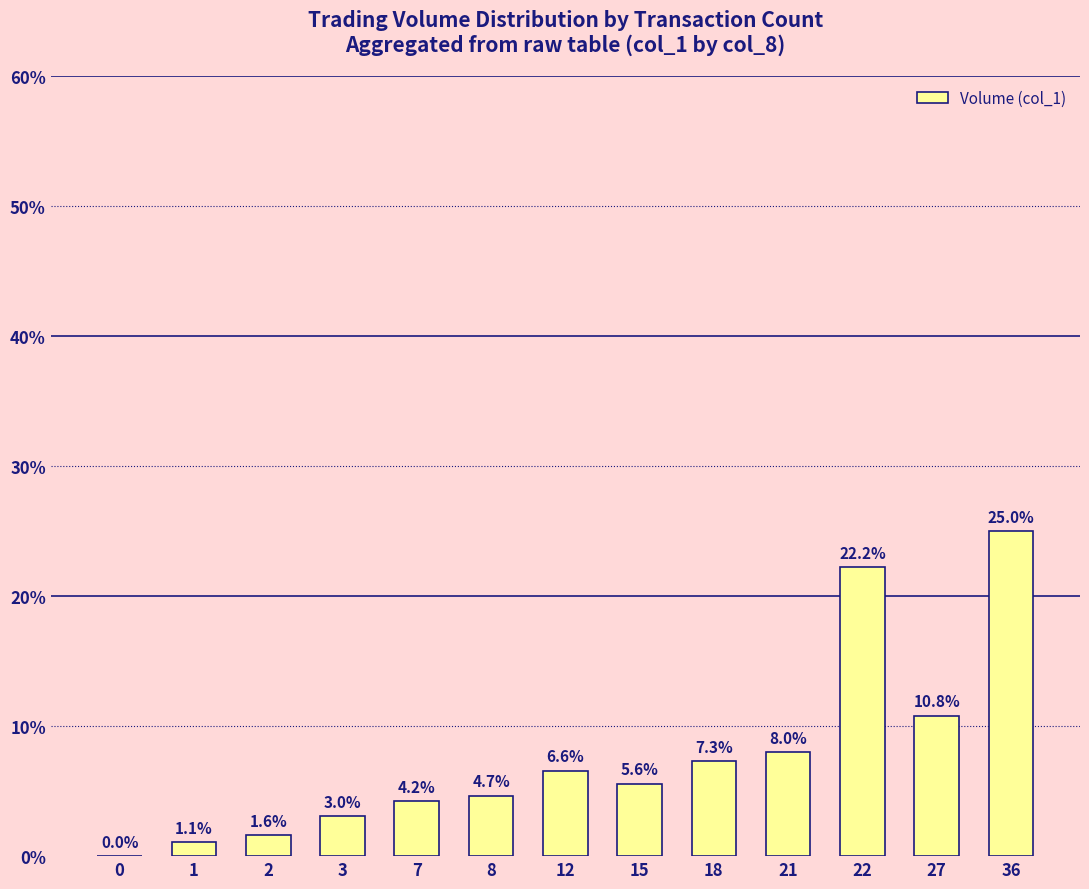

Count the number of values greater than 0.

12